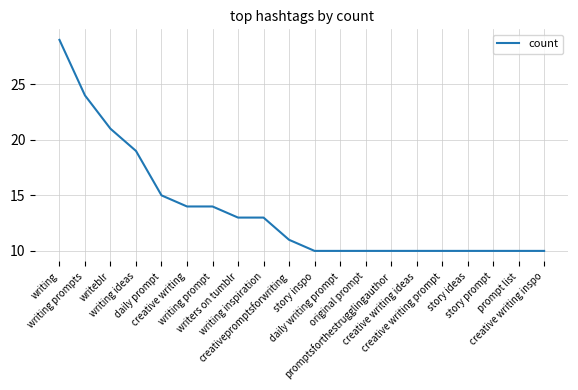

What is the ratio of the value at creative writing to the value at writers on tumblr?

1.1